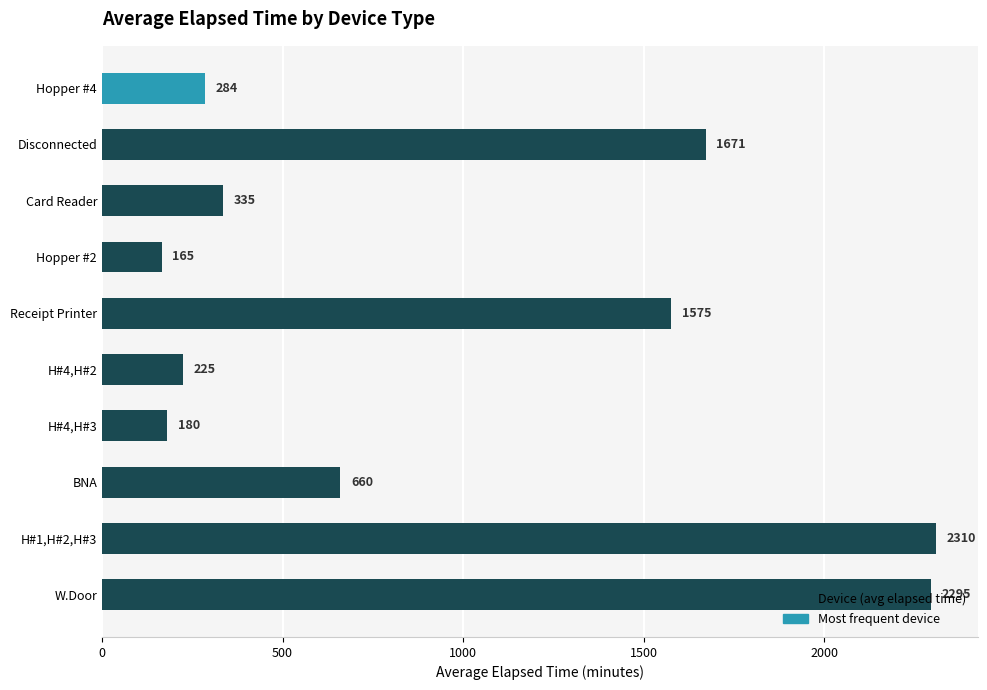

What is the change in value from Card Reader to W.Door?

+1960.0